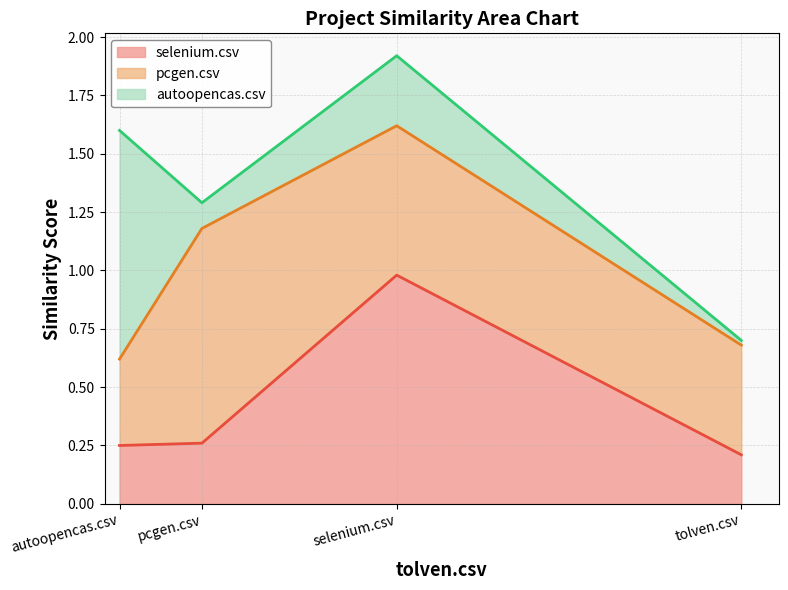

Reading left to right, what are all the values shown in this chart?

selenium.csv: 0.2	0.3	1.0	0.2
pcgen.csv: 0.4	0.9	0.6	0.5
autoopencas.csv: 1.0	0.1	0.3	0.0